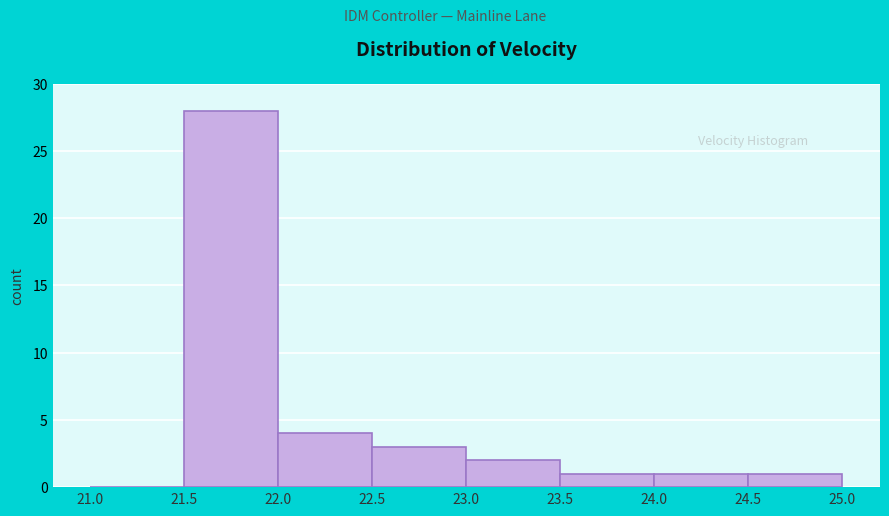

Reading left to right, transcribe this chart: for each bar, give the range it covers on the x-axis and its height. The values are not printed on the chart, so give them approximately, as read against the axis.

21.0 to 21.5: 0
21.5 to 22.0: 28
22.0 to 22.5: 4
22.5 to 23.0: 3
23.0 to 23.5: 2
23.5 to 24.0: 1
24.0 to 24.5: 1
24.5 to 25.0: 1